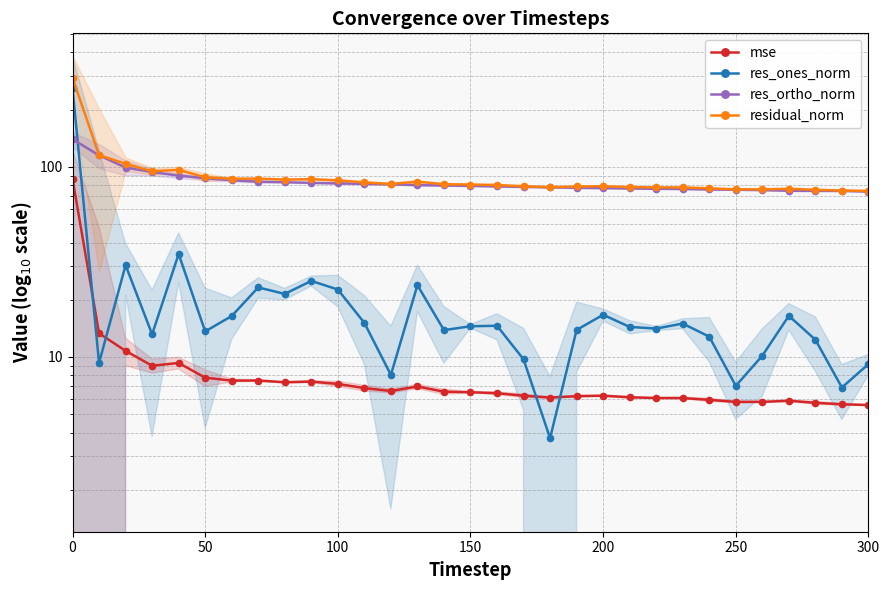

What are all the series names shown in the legend?

mse, res_ones_norm, res_ortho_norm, residual_norm